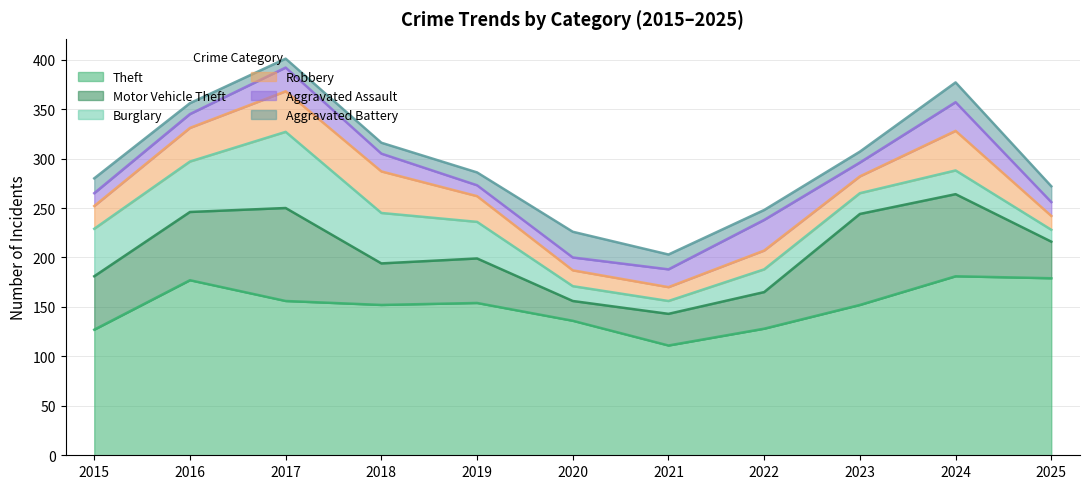

Rank the categories by Aggravated Battery value from lowest to highest.

2017, 2022, 2016, 2018, 2023, 2019, 2015, 2021, 2025, 2024, 2020